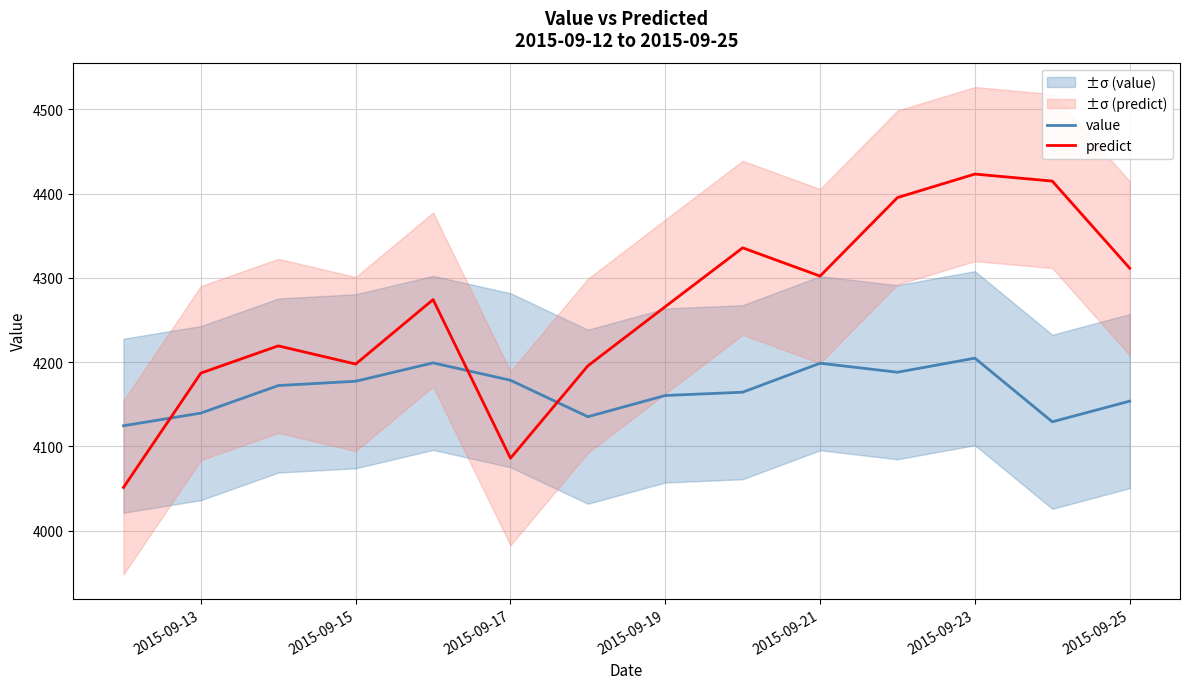

How many times do predict and value cross each other?

3